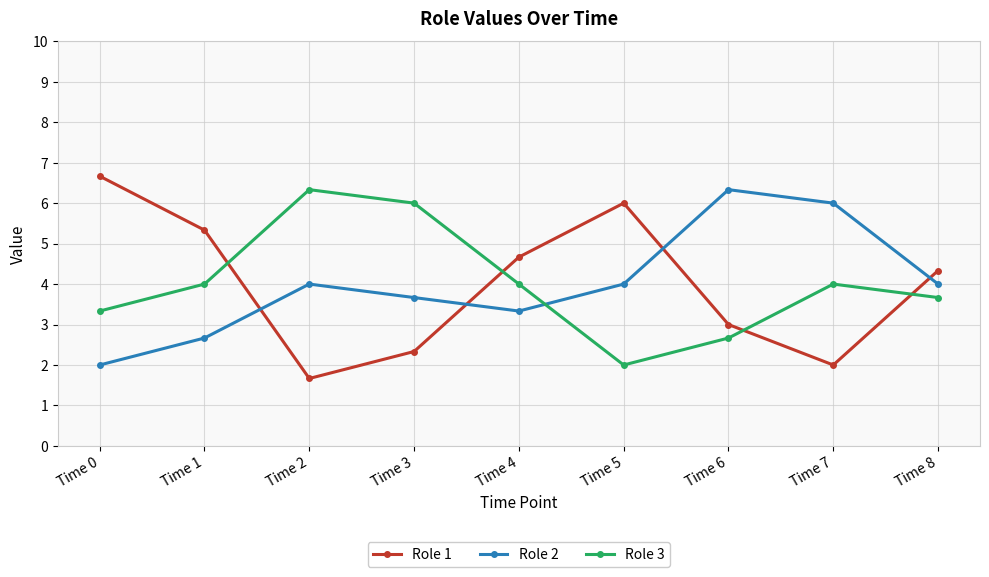

Is the value of Role 1 at Time 6 greater than the value of Role 2 at Time 4?

No